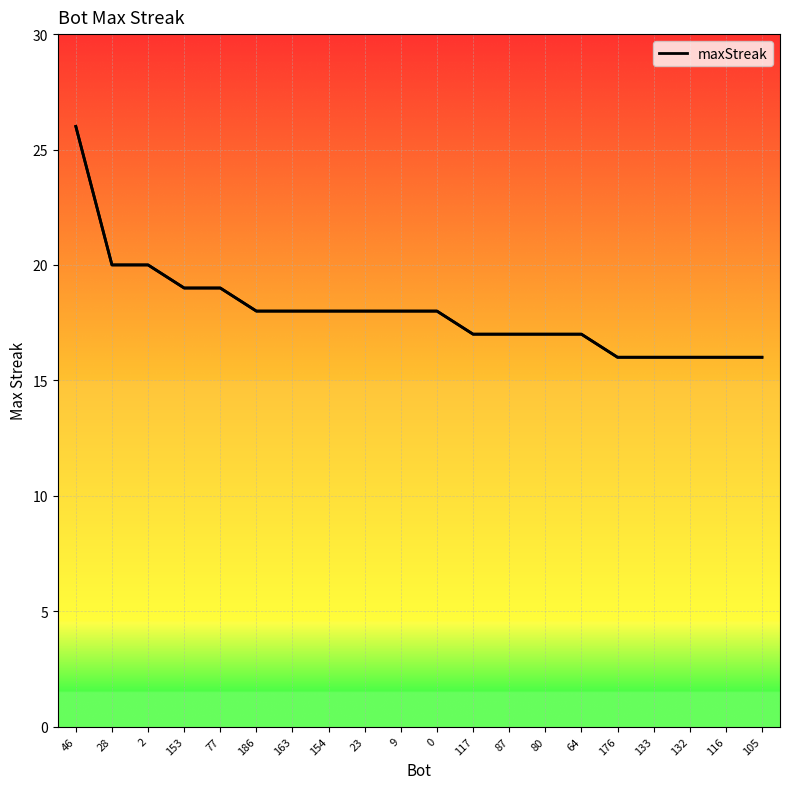

Rank the categories by value from lowest to highest.

176, 133, 132, 116, 105, 117, 87, 80, 64, 186, 163, 154, 23, 9, 0, 153, 77, 28, 2, 46